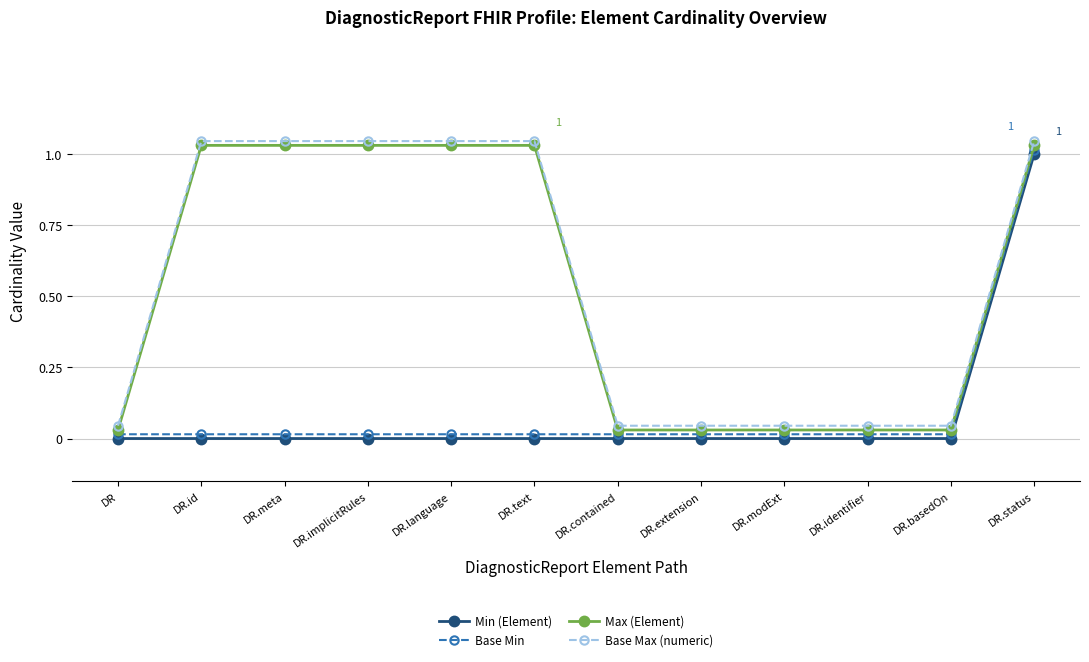

True or false: Max (Element) and Base Max (numeric) cross at least once.

False